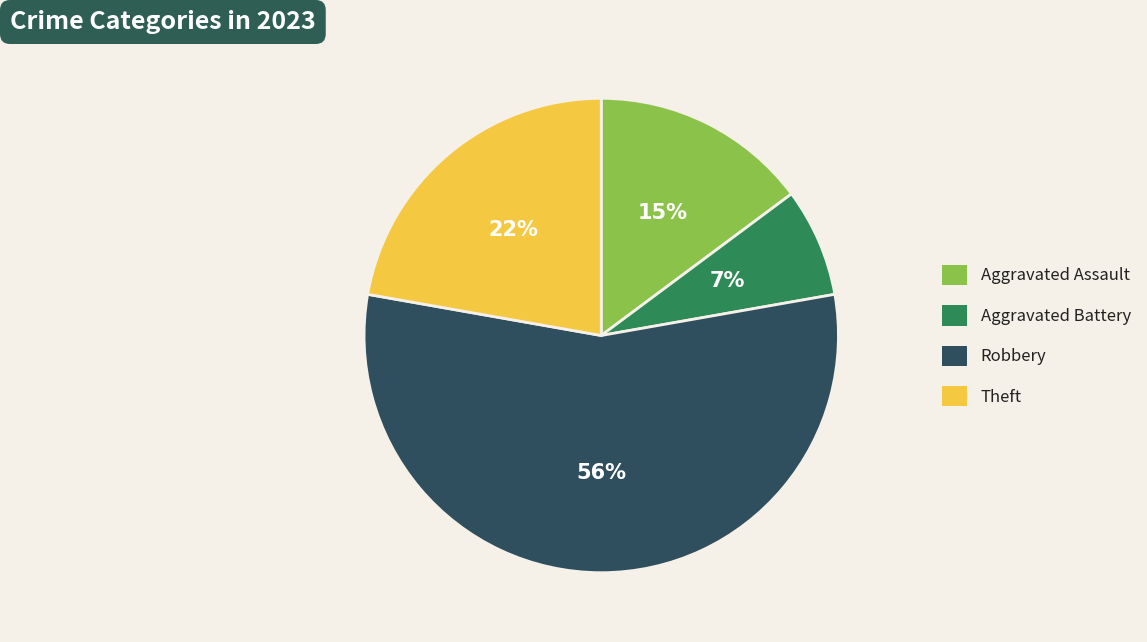

Rank the categories by value from highest to lowest.

Robbery, Theft, Aggravated Assault, Aggravated Battery